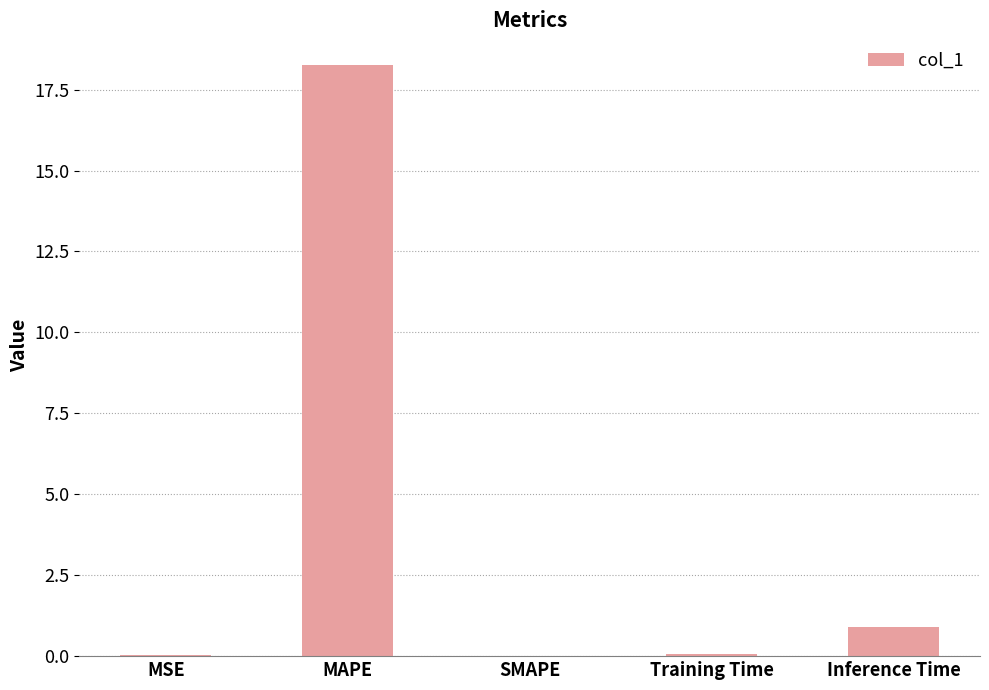

At which label is the value closest to 9?

Inference Time